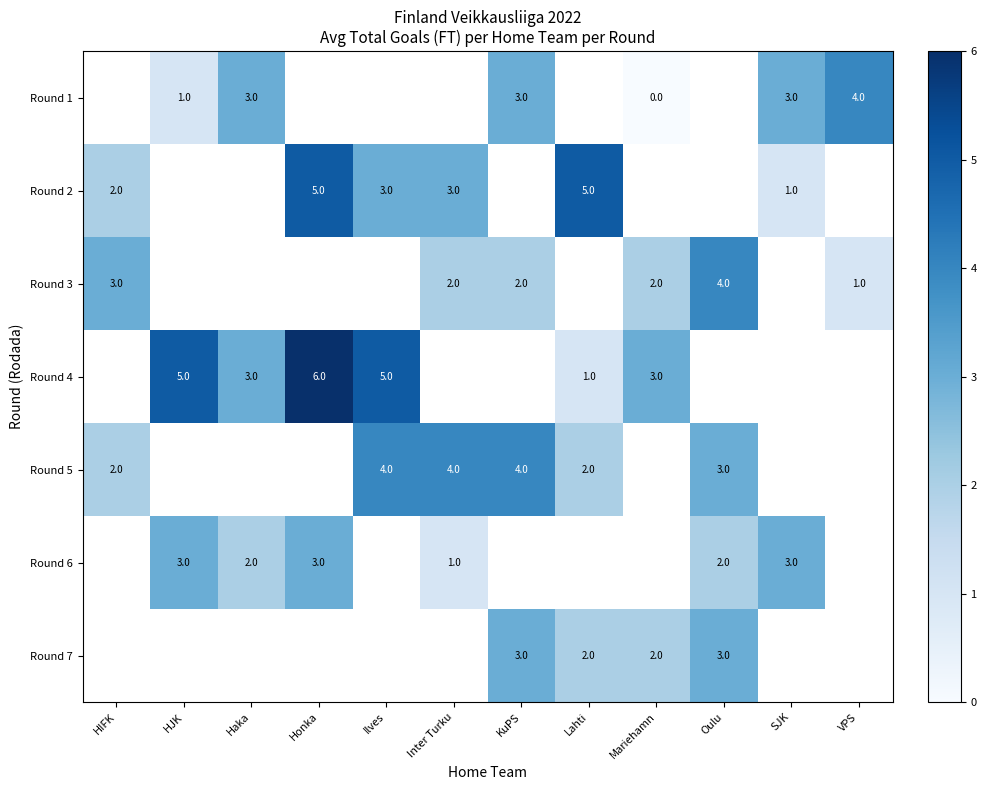

The value of Round 4 at Haka is 3. True or false?

True